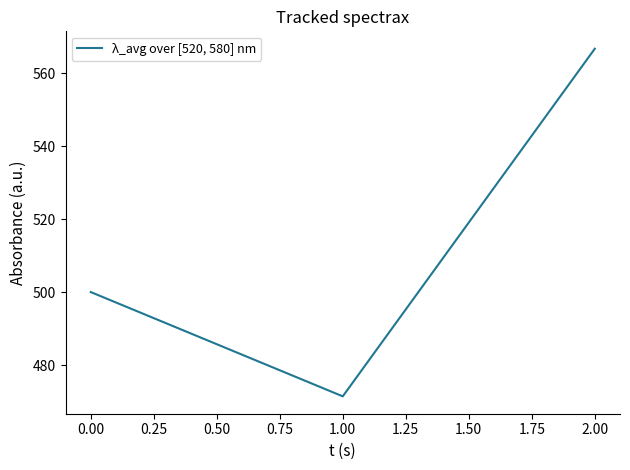

Which label corresponds to the largest value in the chart?

2.00